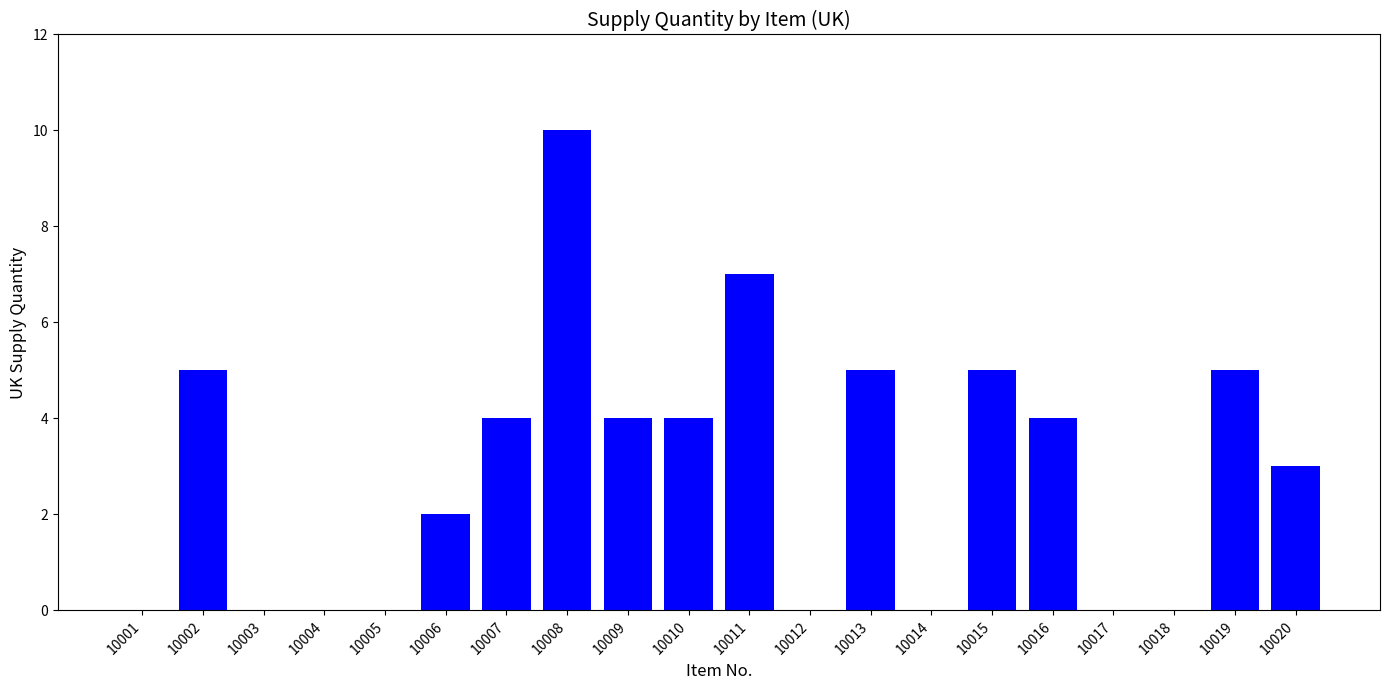

Which category has the highest value across all series?

10008